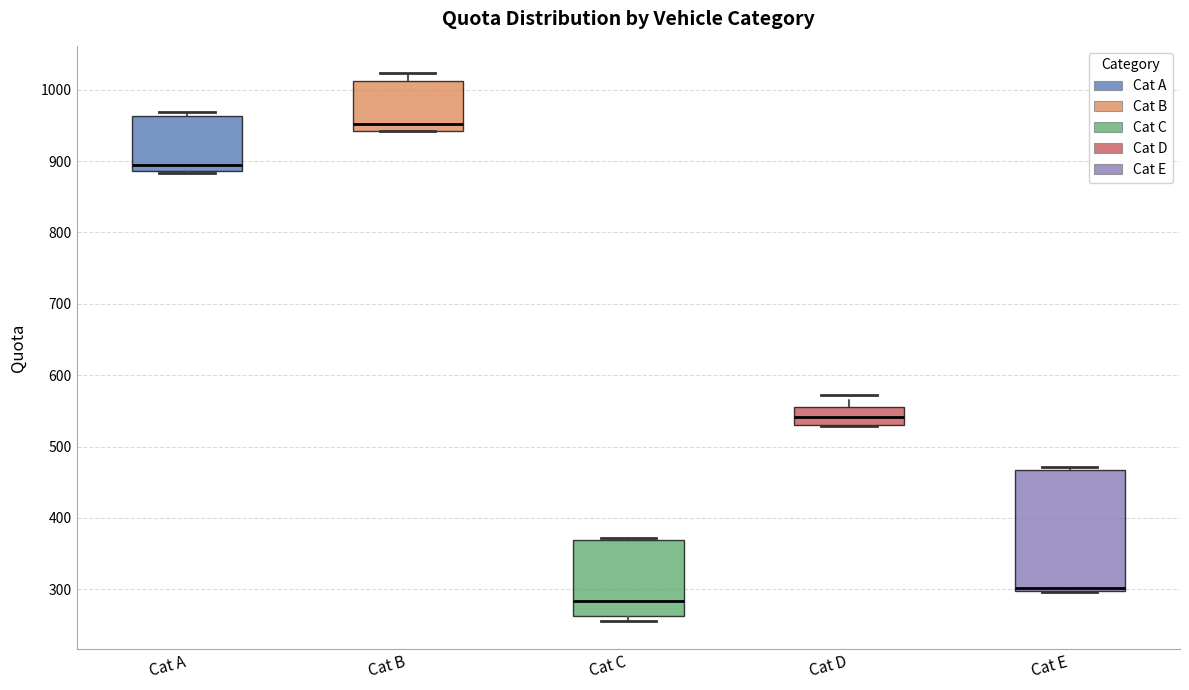

Which box has the lowest median line?

Cat C